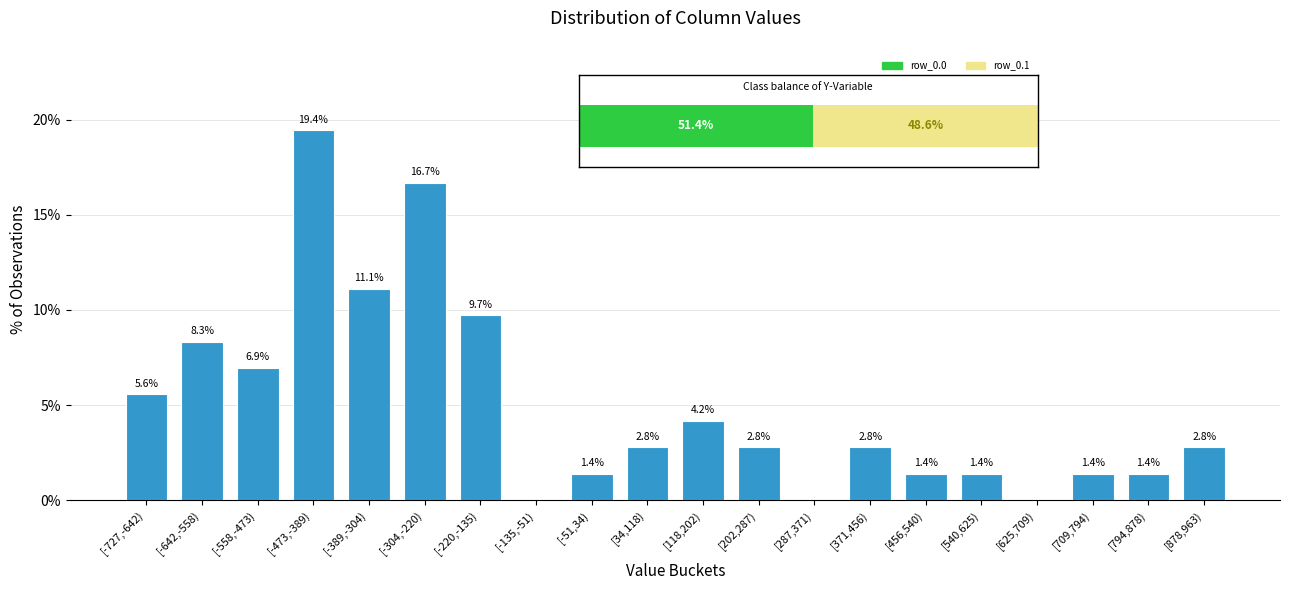

Reading right to left, list all the values displayed in this chart.

[878,963)=2.8	[794,878)=1.4	[709,794)=1.4	[625,709)=0.0	[540,625)=1.4	[456,540)=1.4	[371,456)=2.8	[287,371)=0.0	[202,287)=2.8	[118,202)=4.2	[34,118)=2.8	[-51,34)=1.4	[-135,-51)=0.0	[-220,-135)=9.7	[-304,-220)=16.7	[-389,-304)=11.1	[-473,-389)=19.4	[-558,-473)=6.9	[-642,-558)=8.3	[-727,-642)=5.6